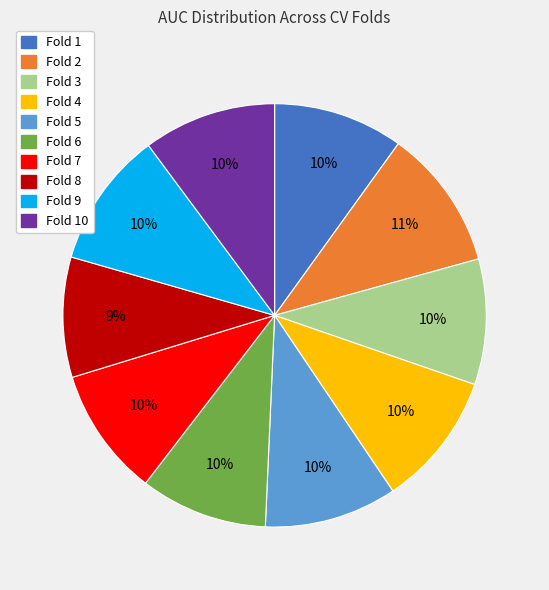

To the nearest percent, what is the difference between the largest and smallest slice percentages?

2%